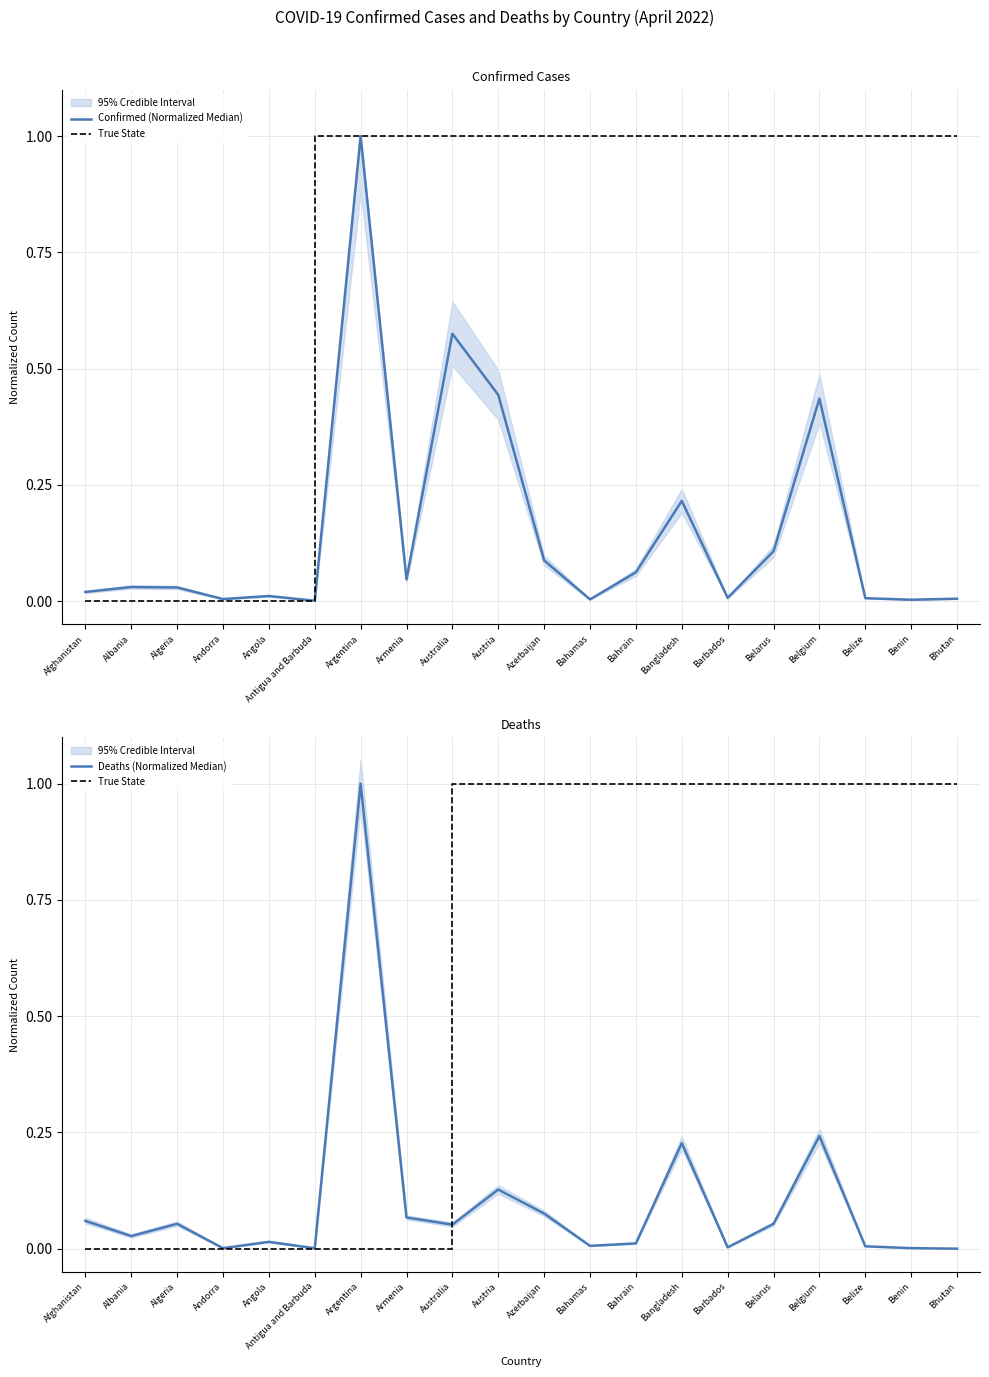

How many interior local peaks does the Deaths (Normalized Median) series have?

6